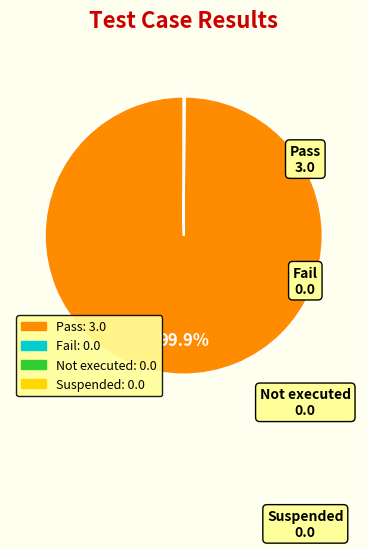

Does any single category account for the majority?

Yes